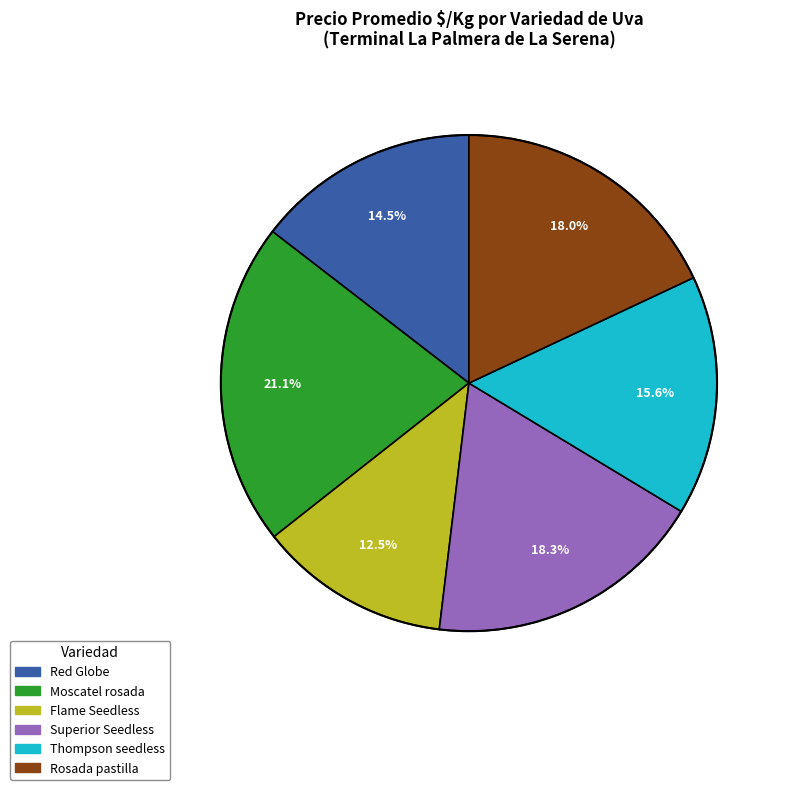

What is the ratio of the value at Red Globe to the value at Thompson seedless?

0.9